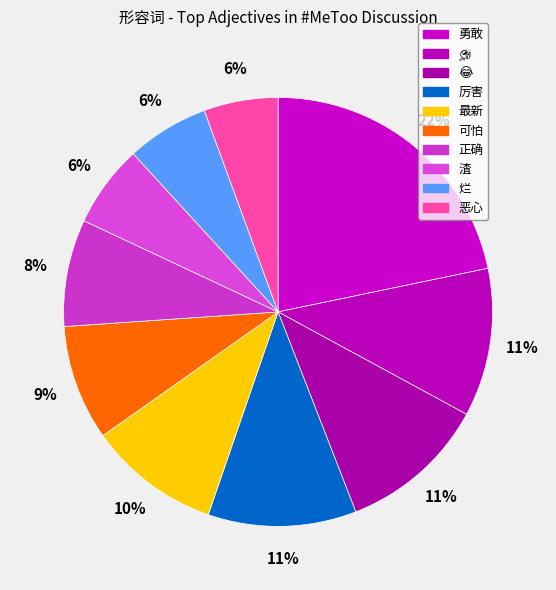

To the nearest percent, what is the average slice percentage?

10%